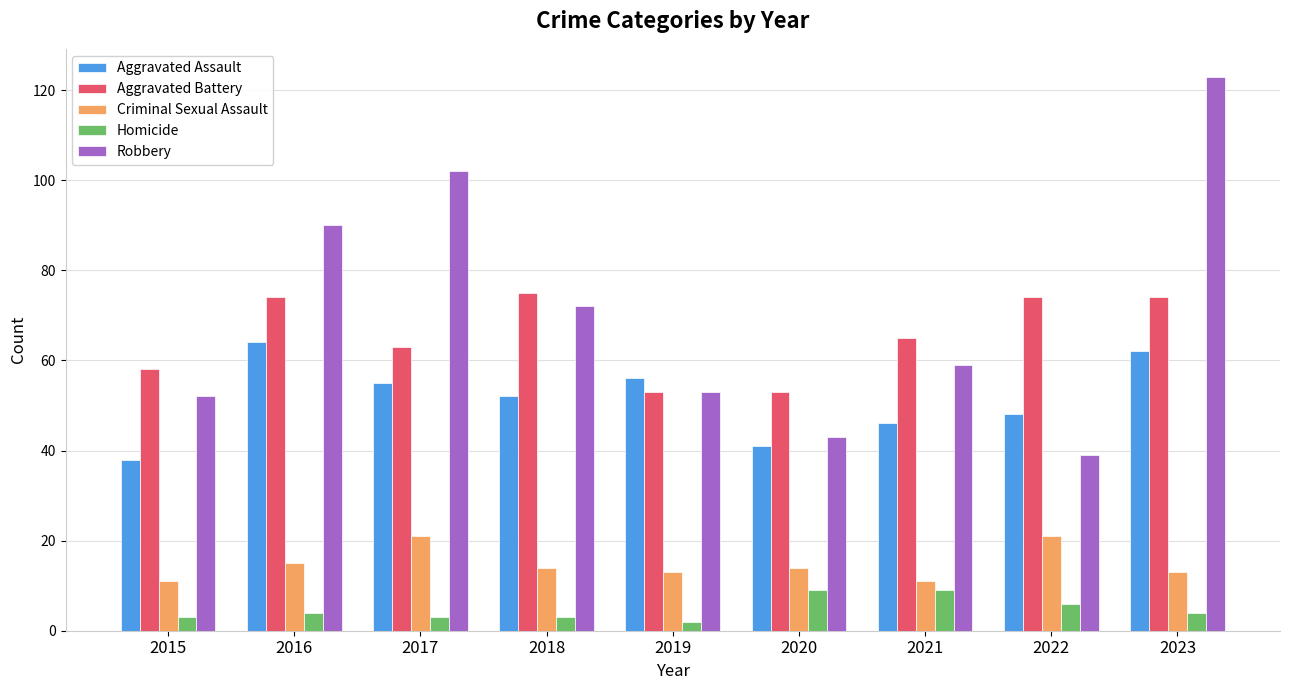

Reading left to right, transcribe all the data shown in this chart.

Aggravated Assault: 38	64	55	52	56	41	46	48	62
Aggravated Battery: 58	74	63	75	53	53	65	74	74
Criminal Sexual Assault: 11	15	21	14	13	14	11	21	13
Homicide: 3	4	3	3	2	9	9	6	4
Robbery: 52	90	102	72	53	43	59	39	123